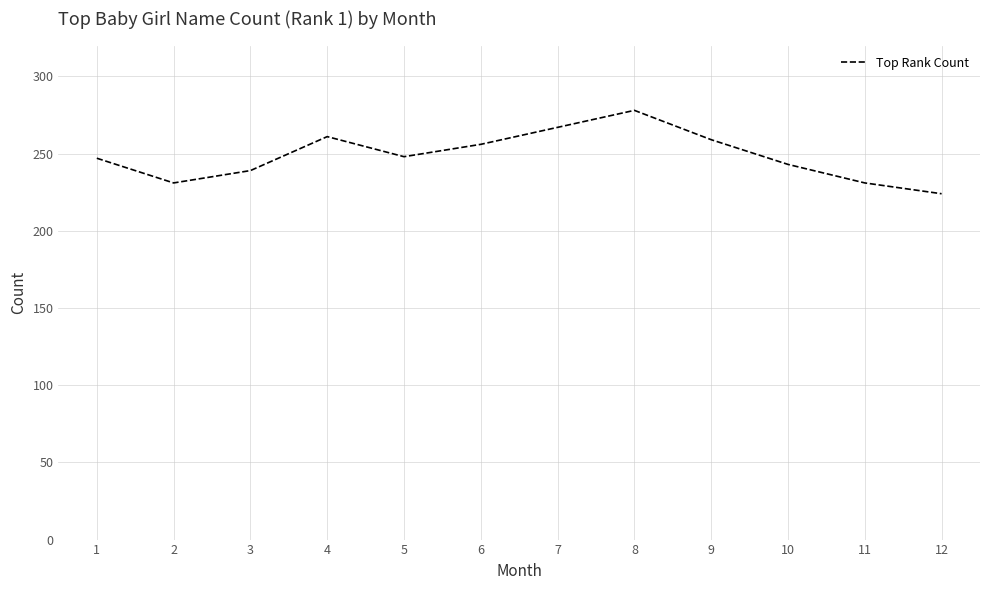

How many series are shown in this chart?

1